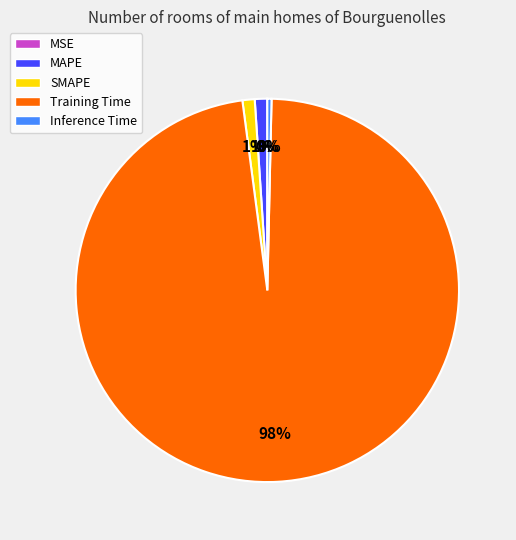

Is there a majority slice in this chart?

Yes